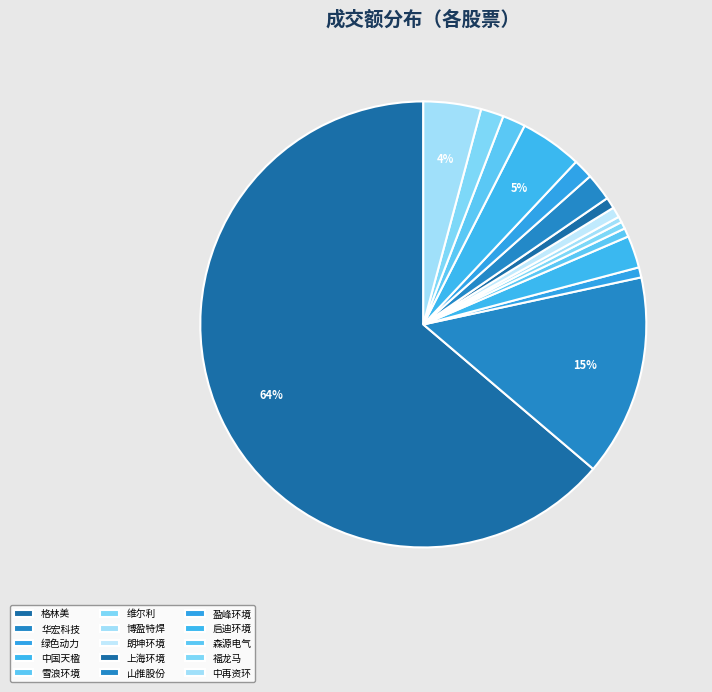

True or false: 盈峰环境 accounts for 1% of the total.

True